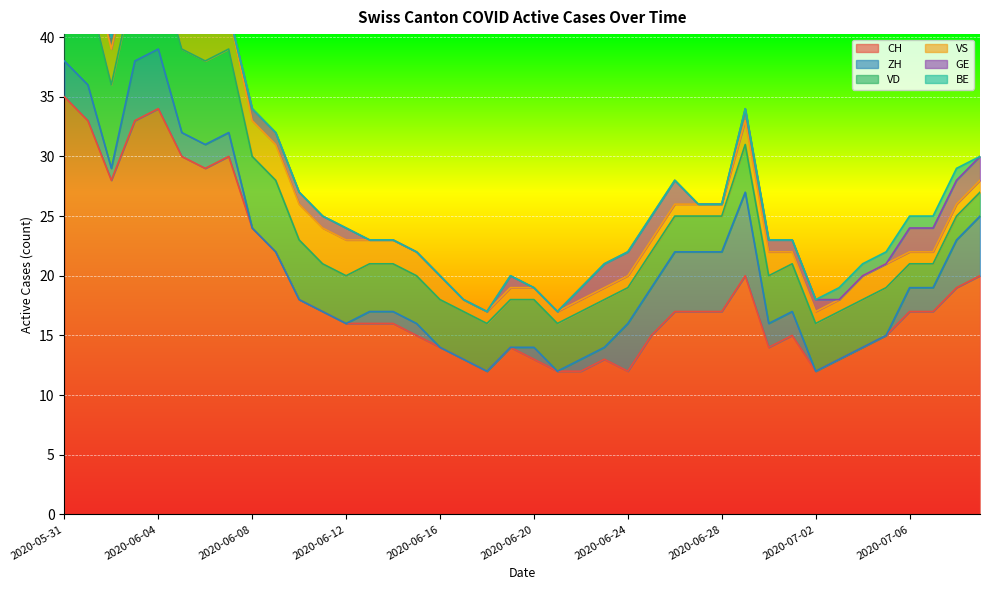

Is it true that VD equals 7 at 2020-06-15?

False